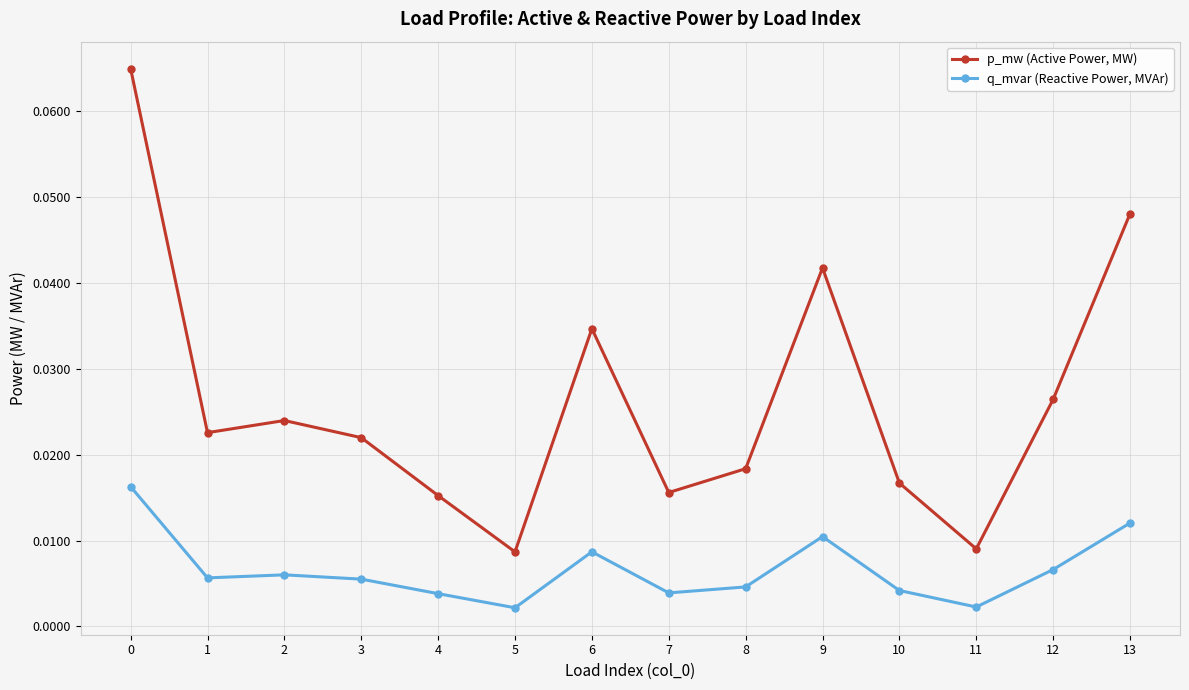

Count the p_mw (Active Power, MW) values in the range 0 to 1.

14